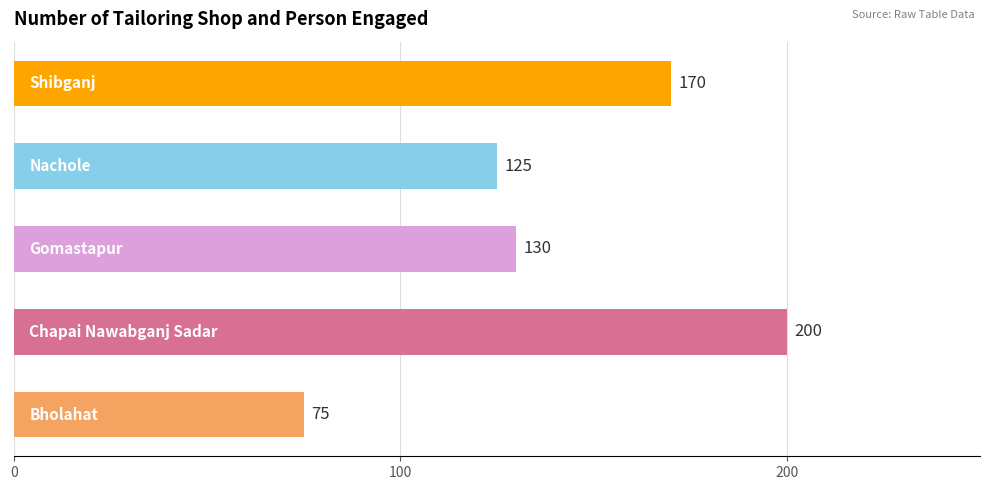

What is the average value?

140